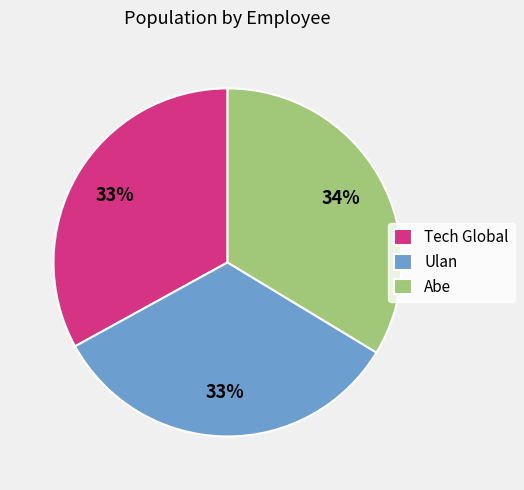

Does any single category account for the majority?

No